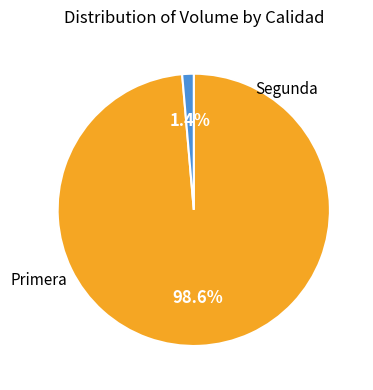

Does any single category account for the majority?

Yes